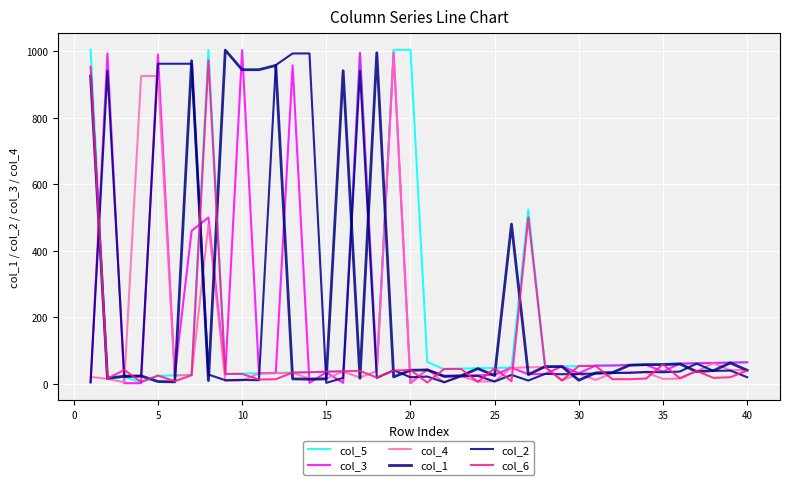

How many lines are shown in the chart?

6